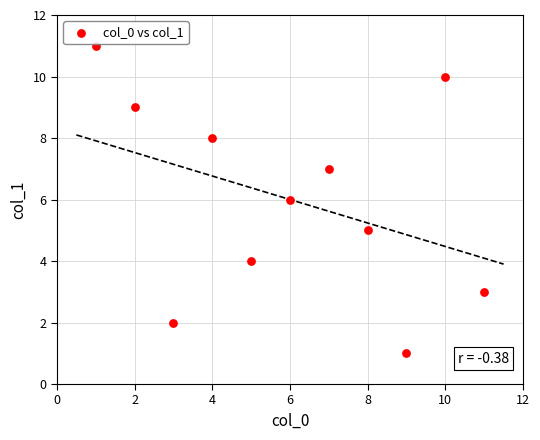

What is the range of X values (max minus min)?

10